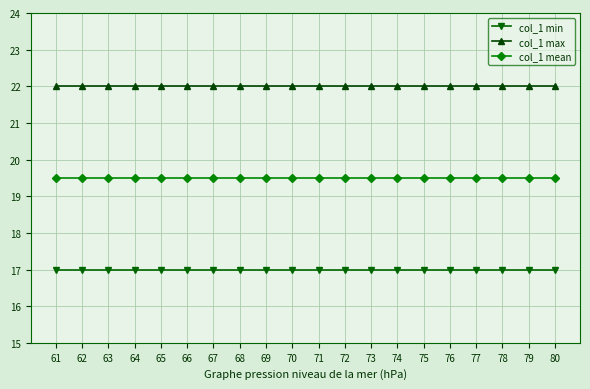

Reading right to left, list all the values displayed in this chart.

col_1 min: 17.0	17.0	17.0	17.0	17.0	17.0	17.0	17.0	17.0	17.0	17.0	17.0	17.0	17.0	17.0	17.0	17.0	17.0	17.0	17.0
col_1 max: 22.0	22.0	22.0	22.0	22.0	22.0	22.0	22.0	22.0	22.0	22.0	22.0	22.0	22.0	22.0	22.0	22.0	22.0	22.0	22.0
col_1 mean: 19.5	19.5	19.5	19.5	19.5	19.5	19.5	19.5	19.5	19.5	19.5	19.5	19.5	19.5	19.5	19.5	19.5	19.5	19.5	19.5